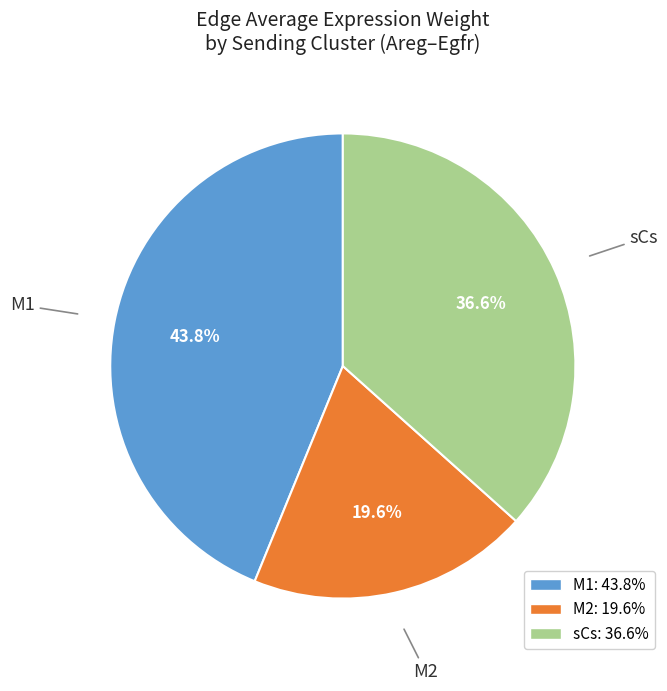

Is the sum of sCs and M2 greater than half?

Yes